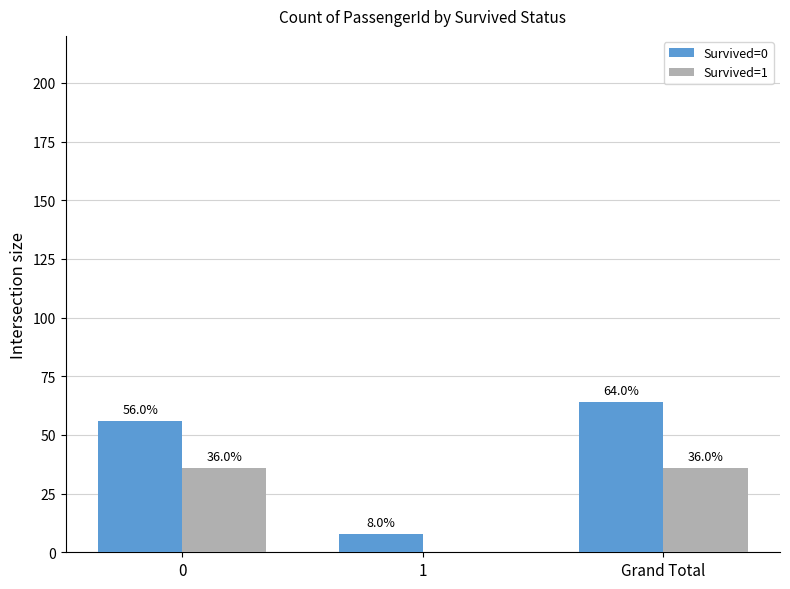

At which category is the sum across all series the highest?

Grand Total